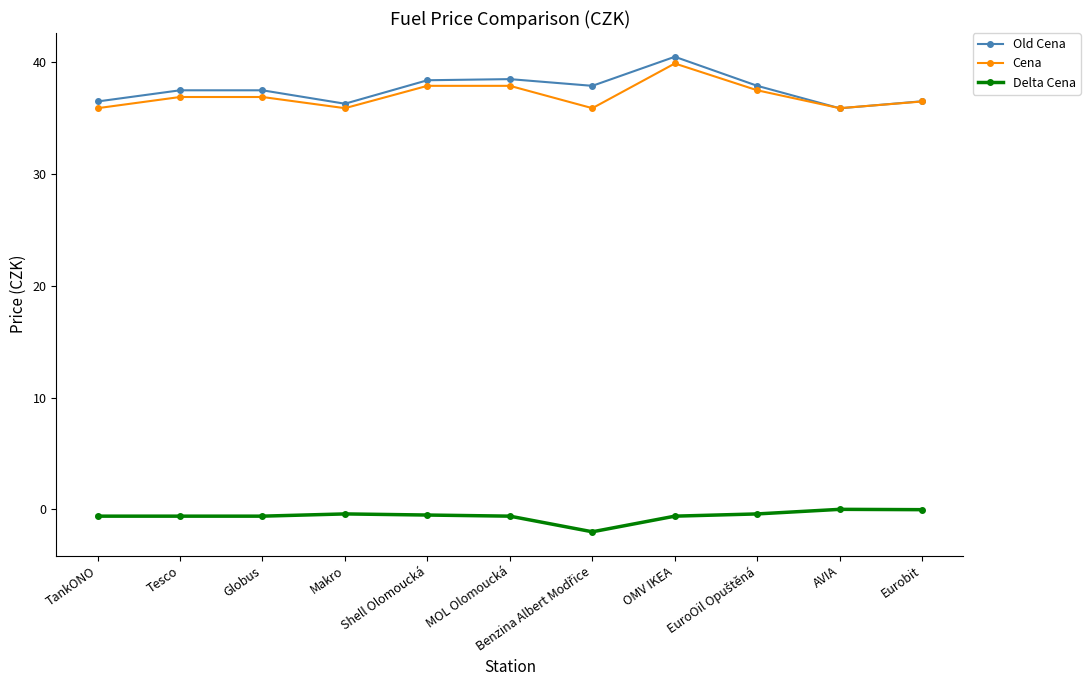

Is it true that Old Cena equals 40.5 at OMV IKEA?

True